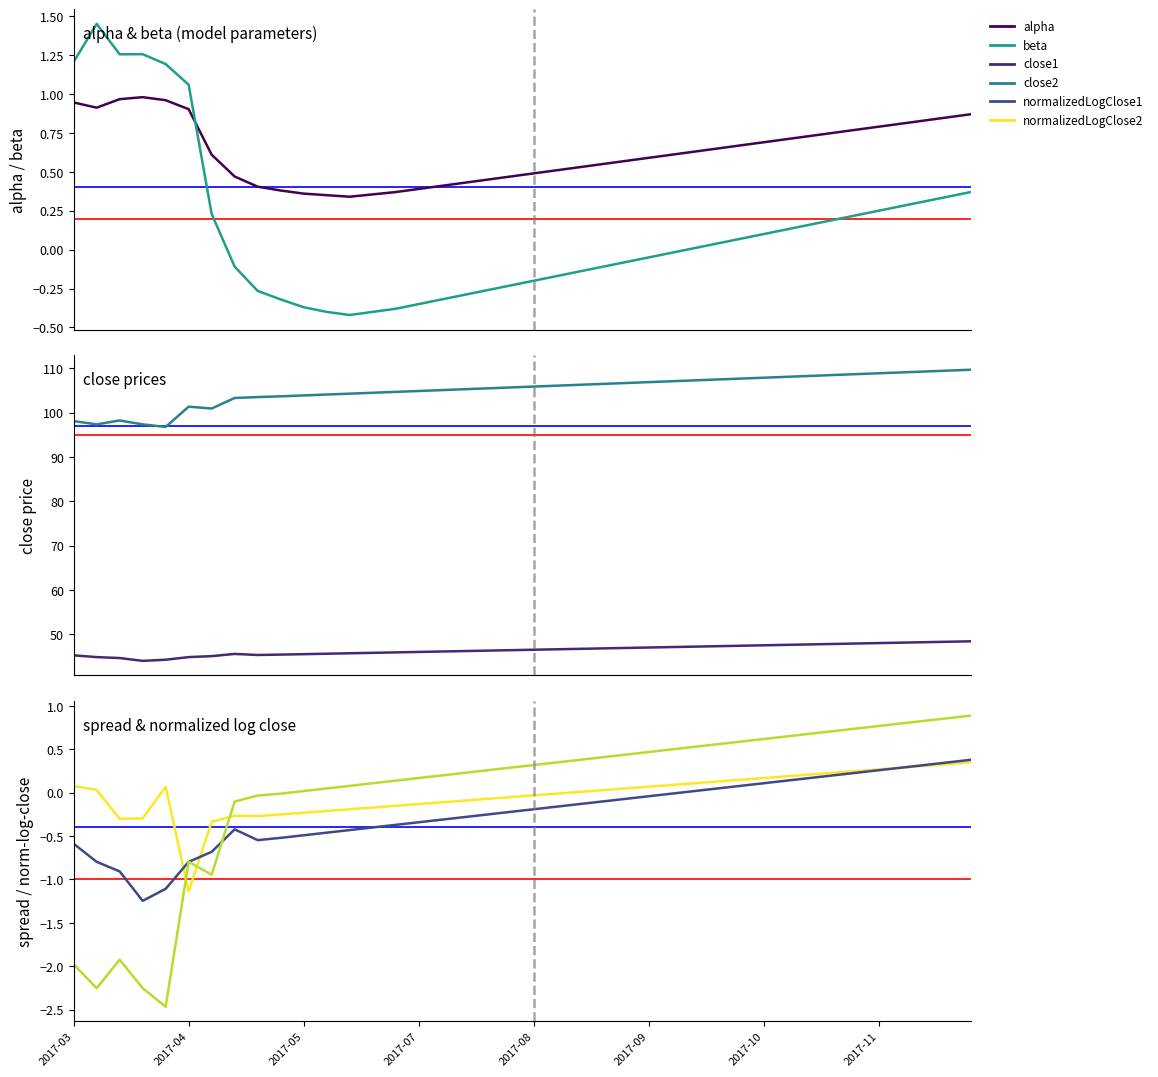

True or false: spread and alpha intersect in this chart.

False